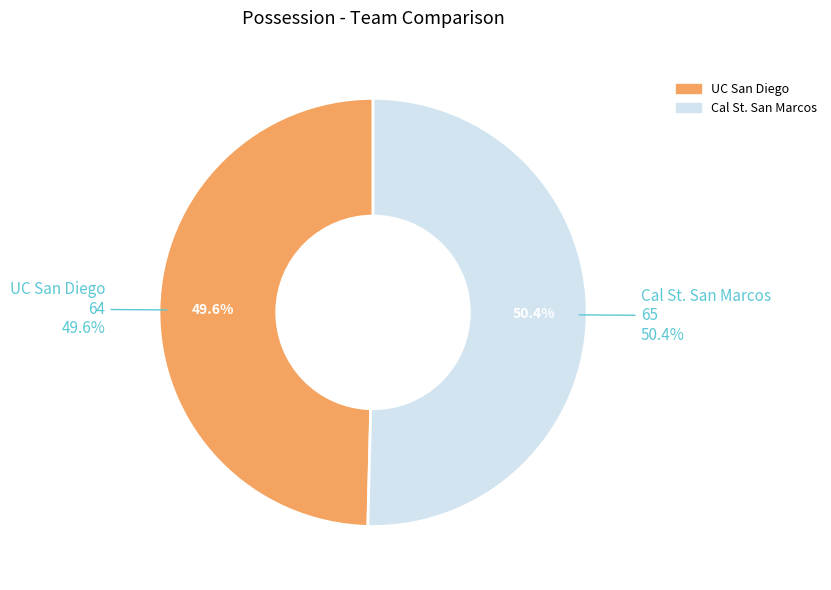

True or false: Cal St. San Marcos accounts for 50% of the total.

True